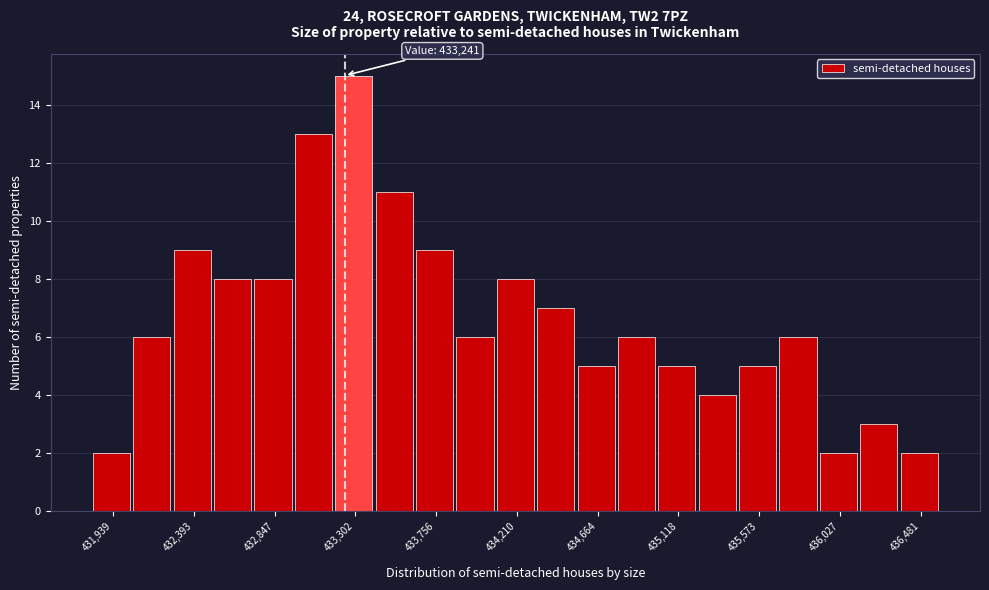

Which range on the x-axis has the tallest bar?

433200 to 433400